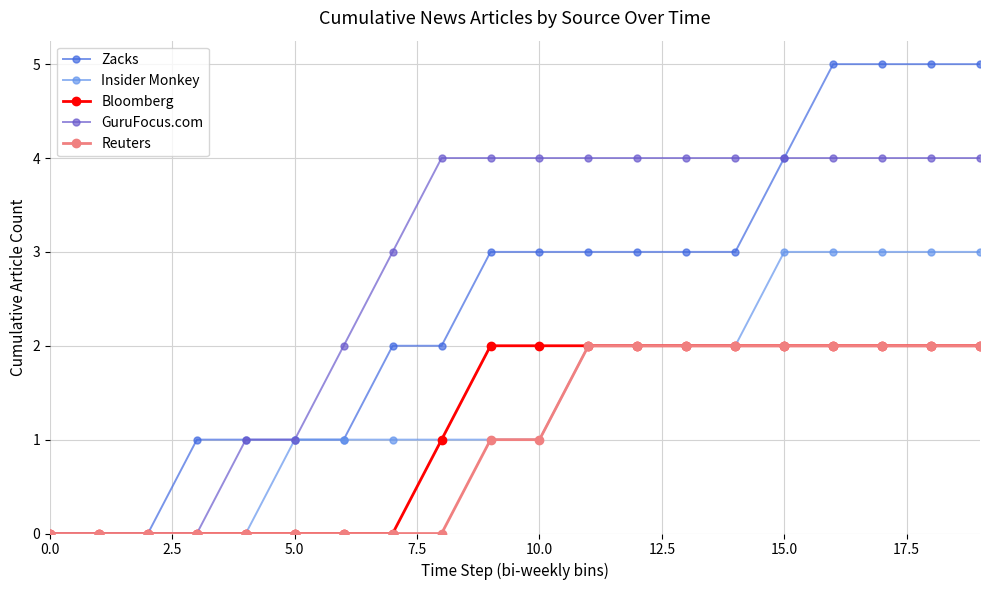

What is the value of the Zacks point at the 17th from the left?

5